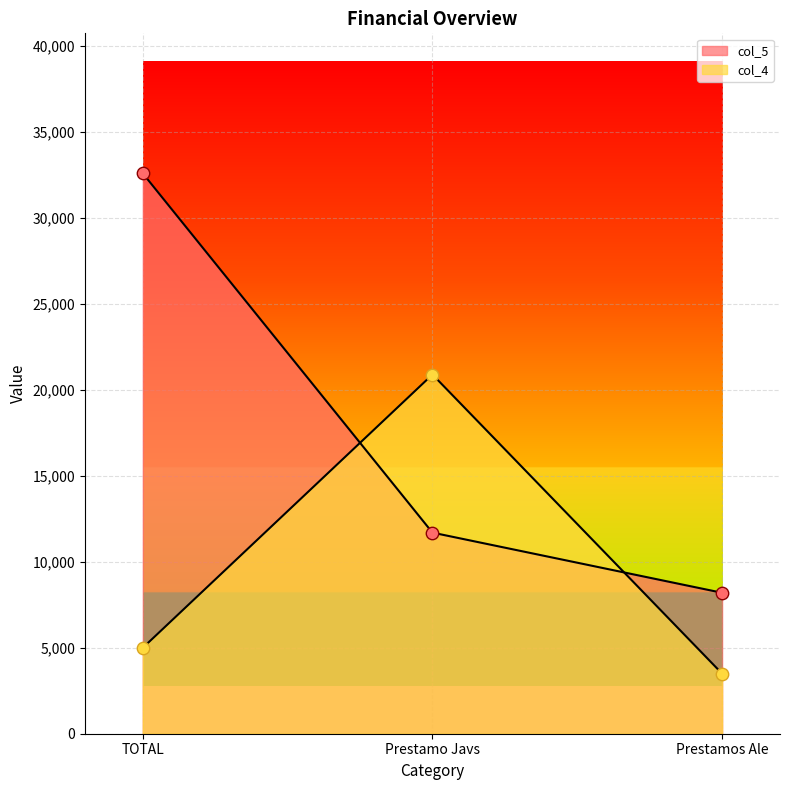

What are all the series names shown in the legend?

col_4, col_5